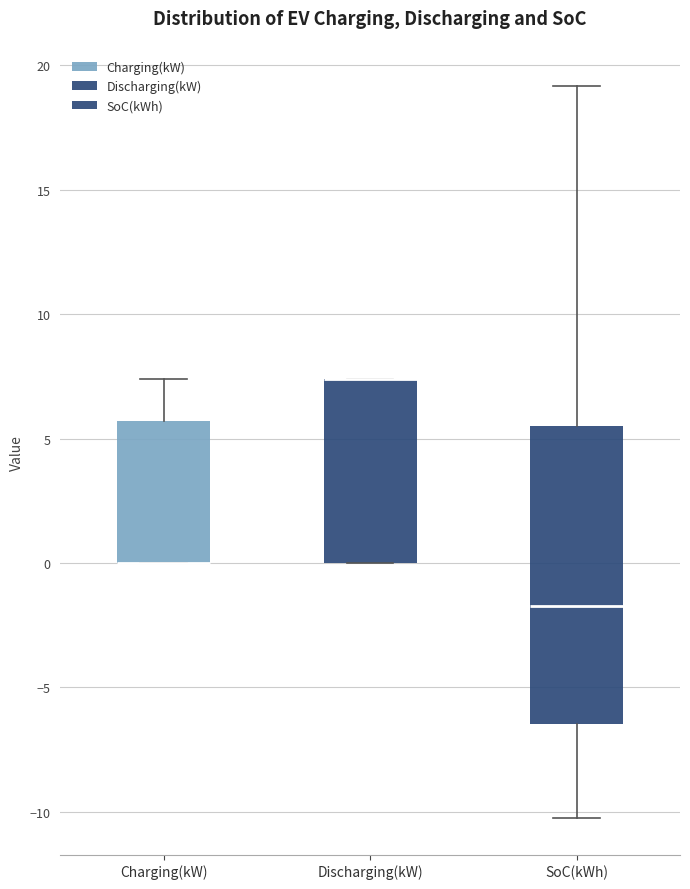

Which box is the tallest, from its lower edge to its upper edge?

SoC(kWh)